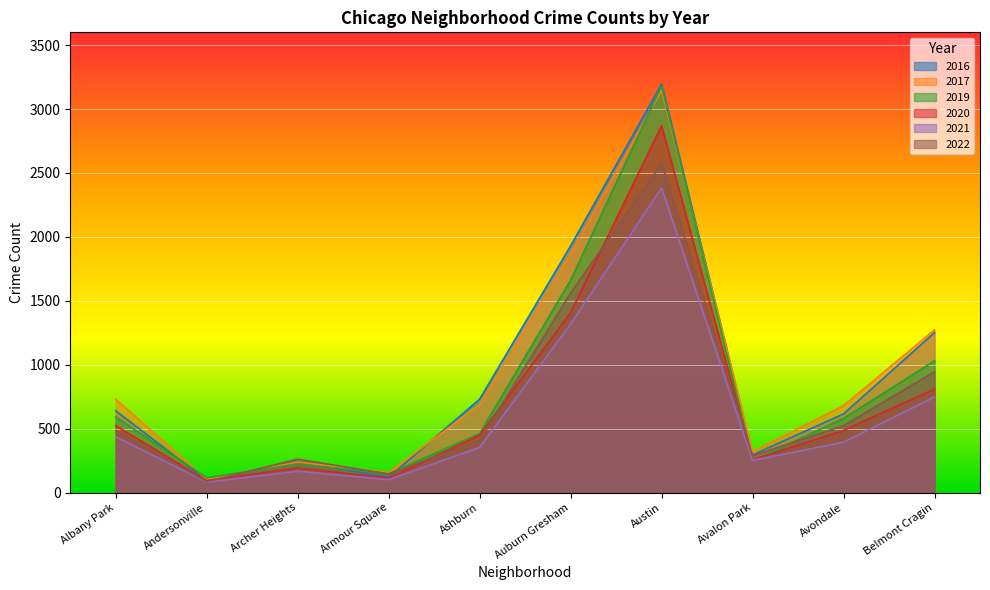

What are all the series names shown in the legend?

2016, 2017, 2019, 2020, 2021, 2022